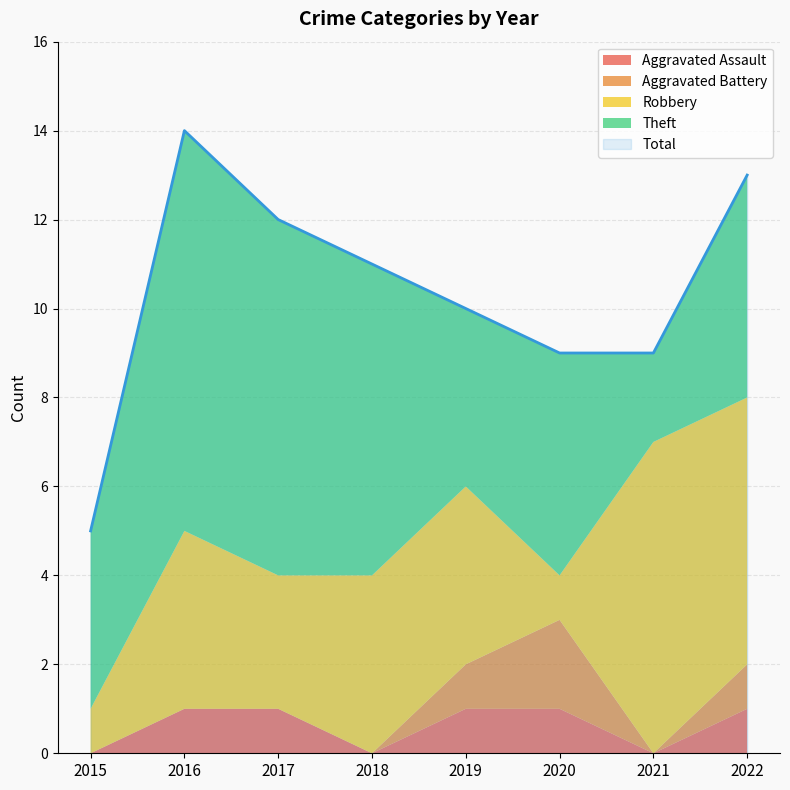

True or false: Theft has a value of 6 at 2015.

False